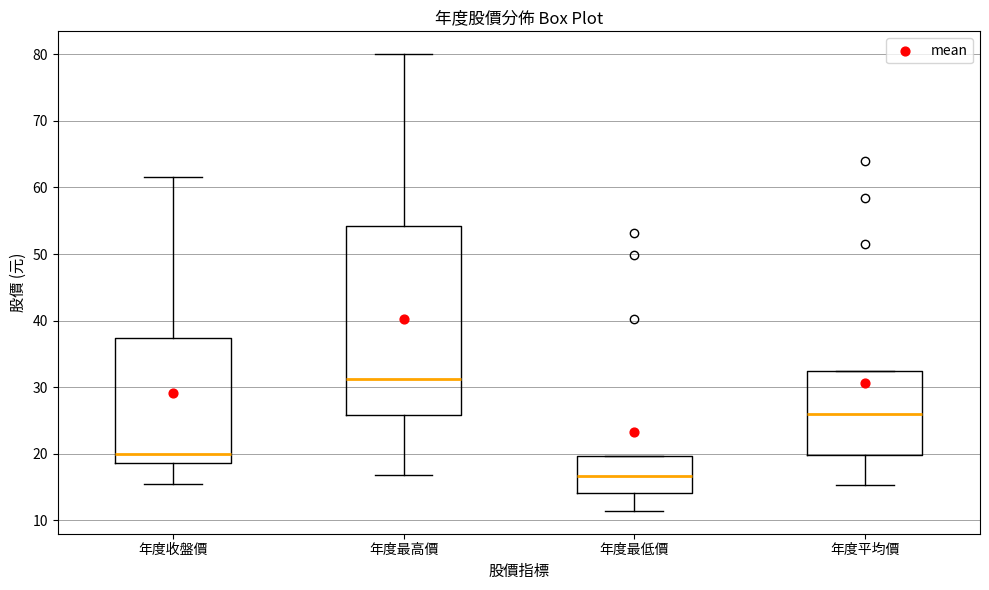

Reading left to right, transcribe this box plot: for each box, give where its median line is, the range the box spans, and where its two whiskers end, as read against the y-axis. The values are not printed on the chart, so give them approximately, as read against the axis.

年度收盤價: median 20, box 19 to 37, whiskers 16 to 62
年度最高價: median 31, box 26 to 54, whiskers 17 to 80
年度最低價: median 17, box 14 to 20, whiskers 11 to 20
年度平均價: median 26, box 20 to 32, whiskers 15 to 32